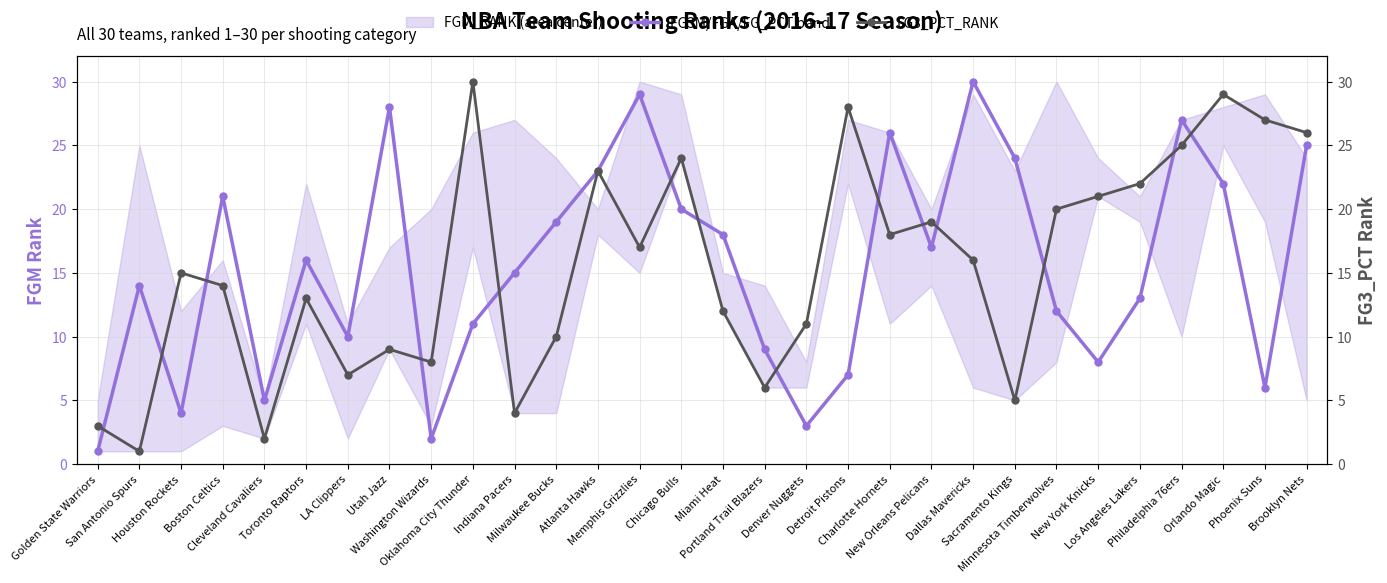

List the series in order of their peak value, highest first.

FGM_RANK, FG3_PCT_RANK